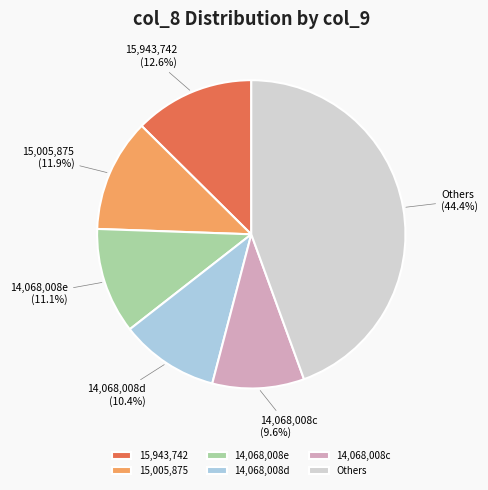

What is the ratio of the value at 15,943,742 to the value at 14,068,008d?

1.2